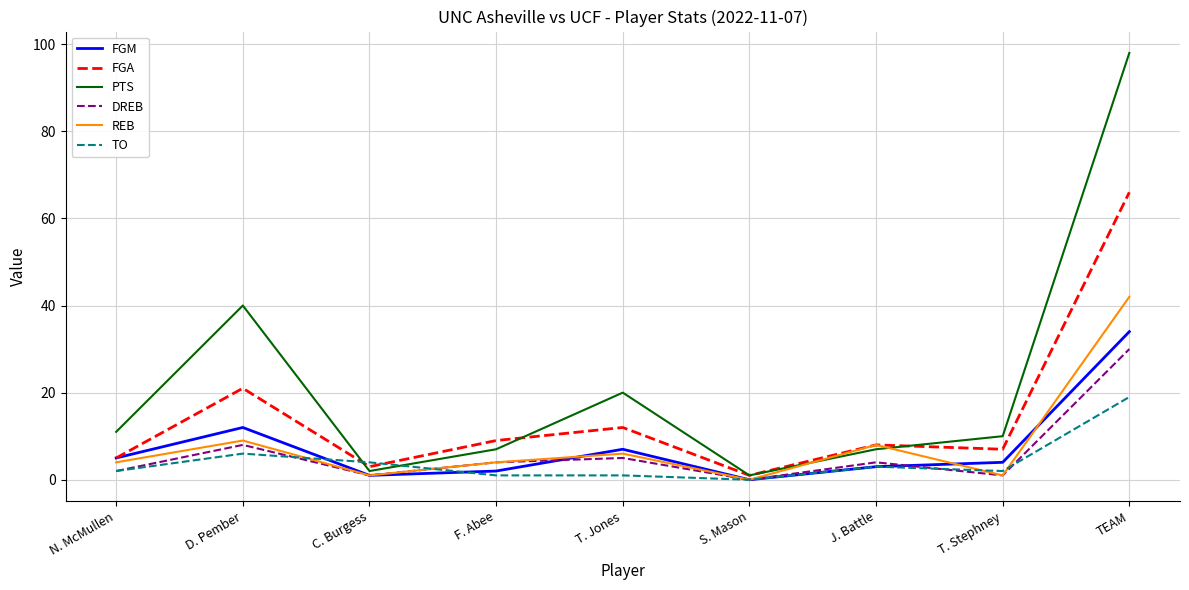

Reading left to right, what are all the values shown in this chart?

FGM: N. McMullen=5	D. Pember=12	C. Burgess=1	F. Abee=2	T. Jones=7	S. Mason=0	J. Battle=3	T. Stephney=4	TEAM=34
FGA: N. McMullen=5	D. Pember=21	C. Burgess=3	F. Abee=9	T. Jones=12	S. Mason=1	J. Battle=8	T. Stephney=7	TEAM=66
PTS: N. McMullen=11	D. Pember=40	C. Burgess=2	F. Abee=7	T. Jones=20	S. Mason=1	J. Battle=7	T. Stephney=10	TEAM=98
DREB: N. McMullen=2	D. Pember=8	C. Burgess=1	F. Abee=4	T. Jones=5	S. Mason=0	J. Battle=4	T. Stephney=1	TEAM=30
REB: N. McMullen=4	D. Pember=9	C. Burgess=1	F. Abee=4	T. Jones=6	S. Mason=0	J. Battle=8	T. Stephney=1	TEAM=42
TO: N. McMullen=2	D. Pember=6	C. Burgess=4	F. Abee=1	T. Jones=1	S. Mason=0	J. Battle=3	T. Stephney=2	TEAM=19